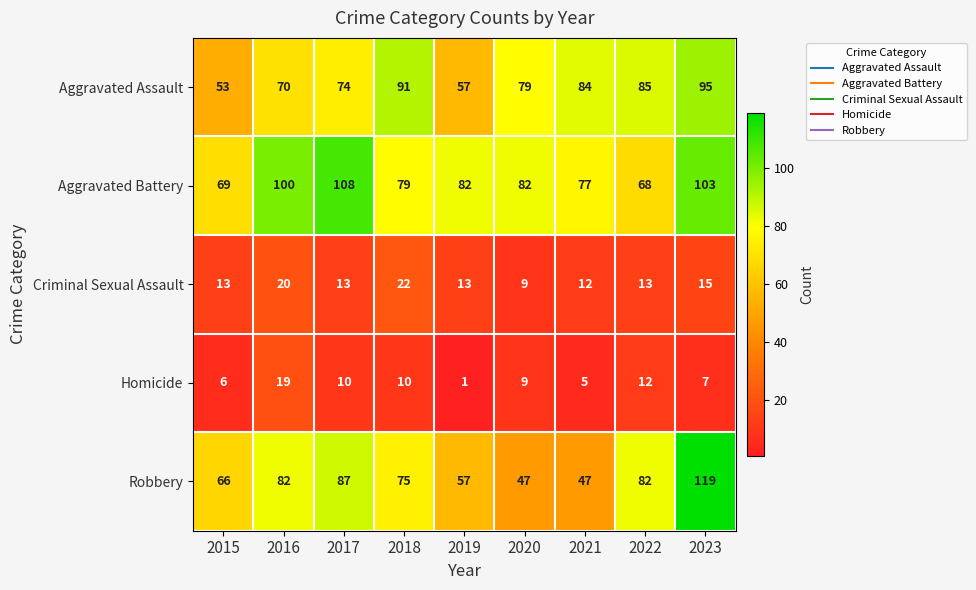

Count the number of data series in this chart.

5